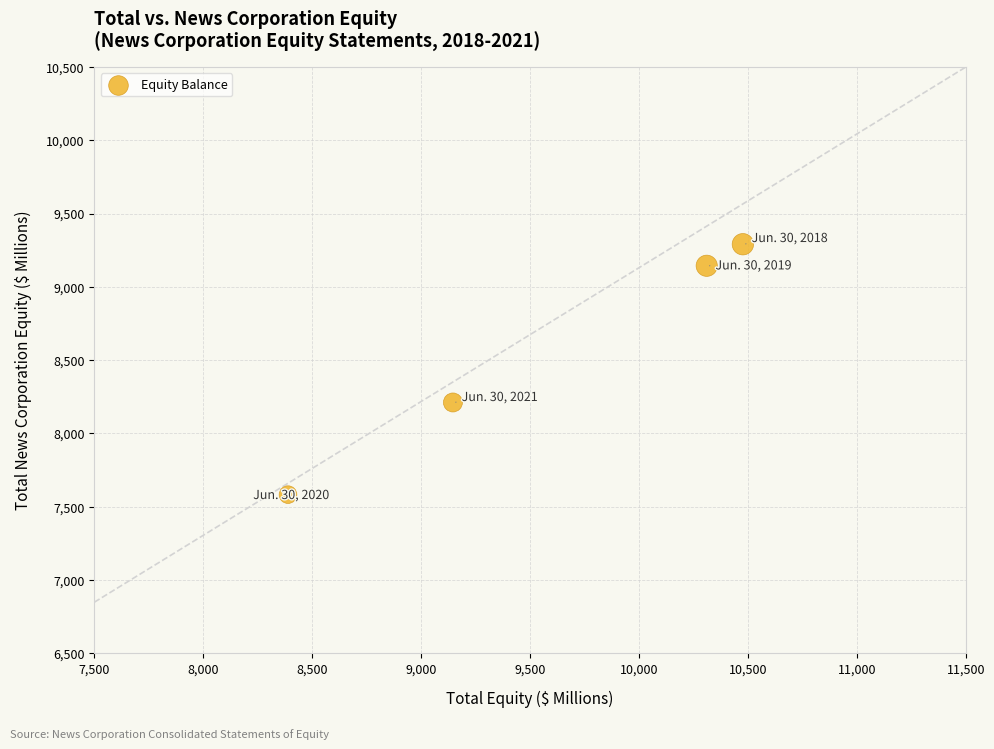

What is the average X value?

9581